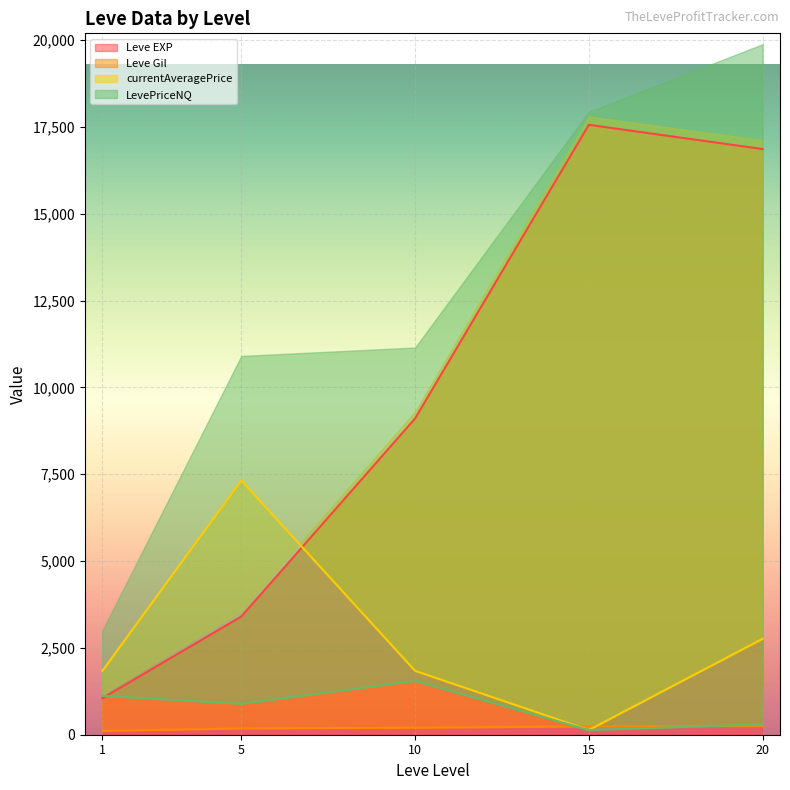

What is the lowest value of the Leve EXP series?

1048.0